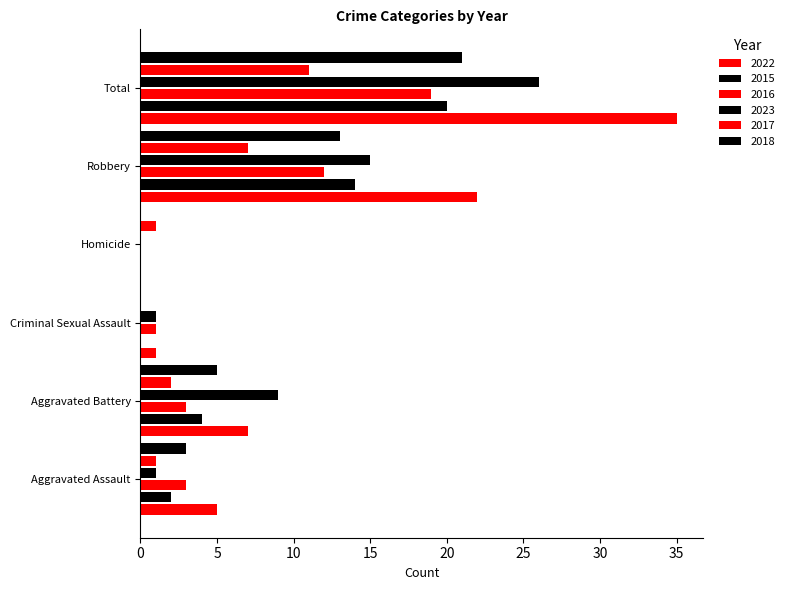

At which label does 2022 reach its minimum?

Homicide